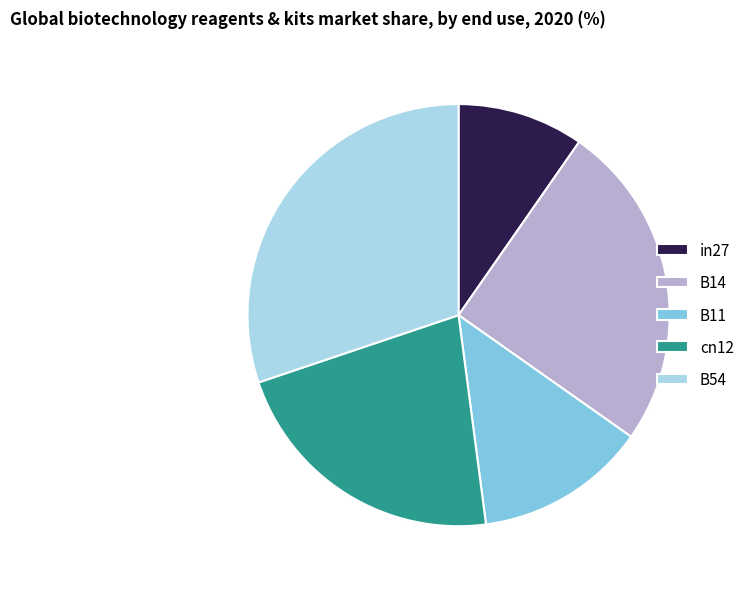

How many segments does this pie chart have?

5